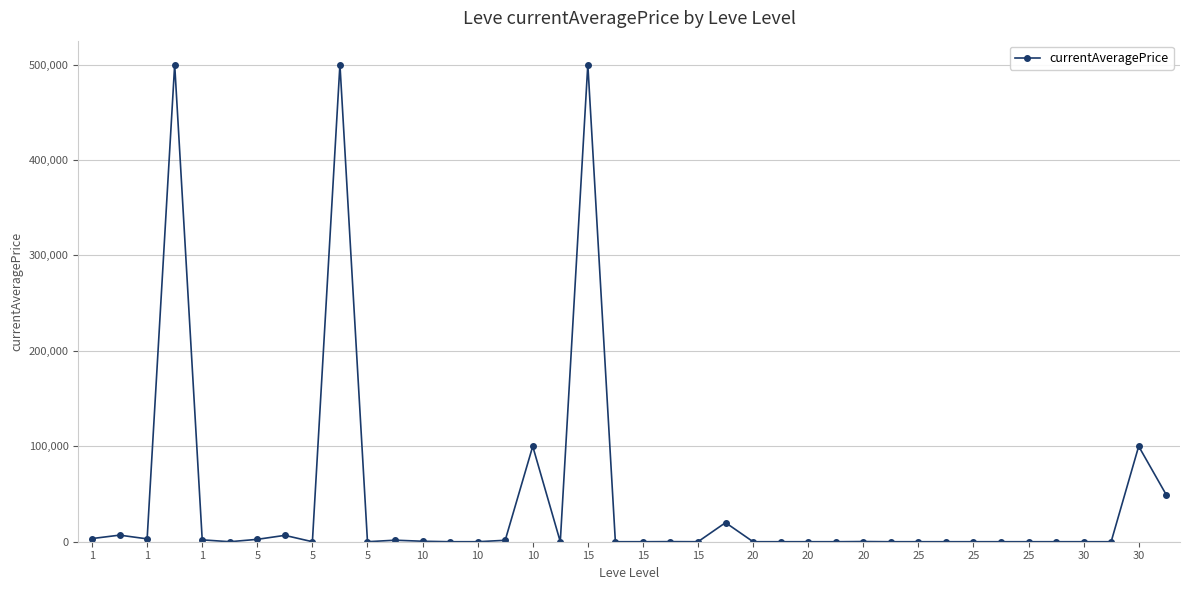

True or false: there are more than 2 points higher than both neighbors.

True